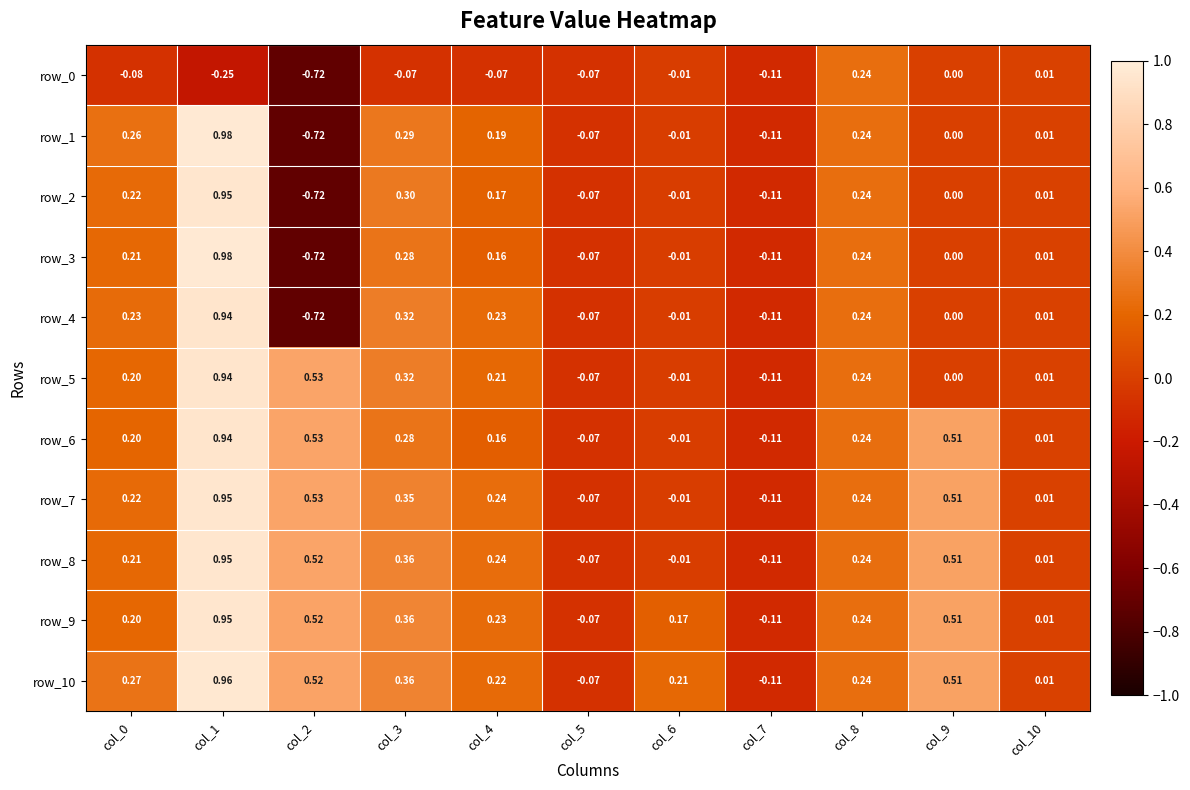

Is the value of row_8 at col_0 greater than the value of row_1 at col_8?

No